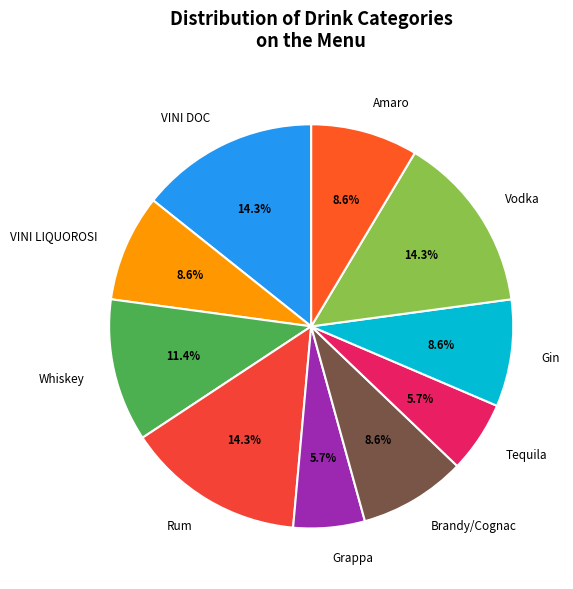

Which has a higher value, Brandy/Cognac or Tequila?

Brandy/Cognac